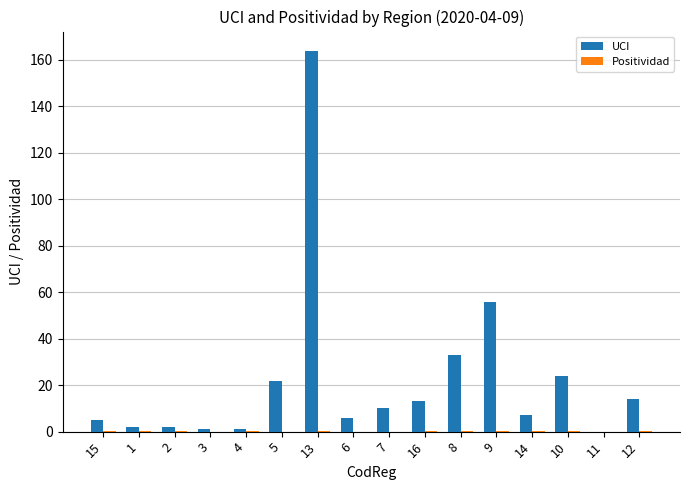

Read the UCI value at 8.

33.0